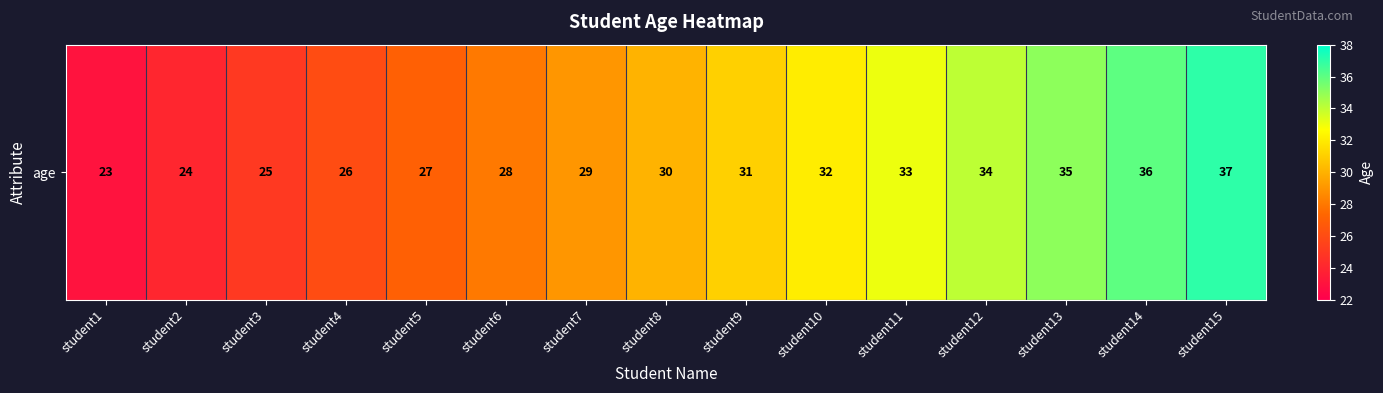

Rank the categories by value from highest to lowest.

student15, student14, student13, student12, student11, student10, student9, student8, student7, student6, student5, student4, student3, student2, student1